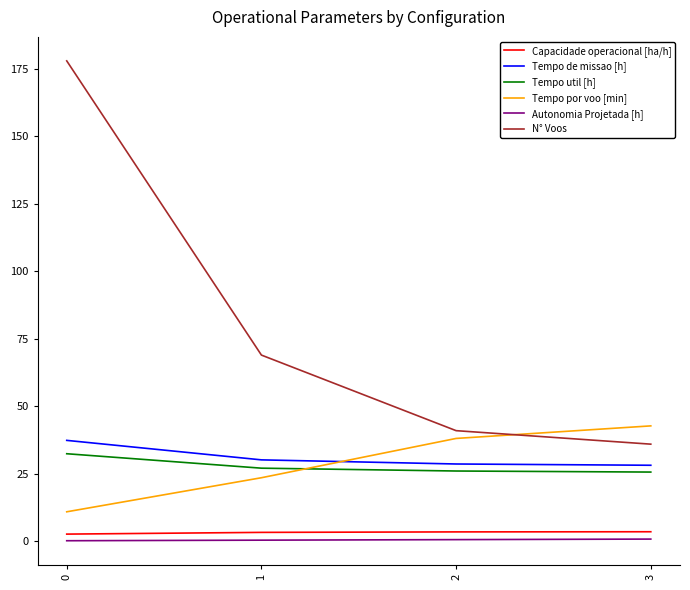

What is the total value across all series at 3?

137.0